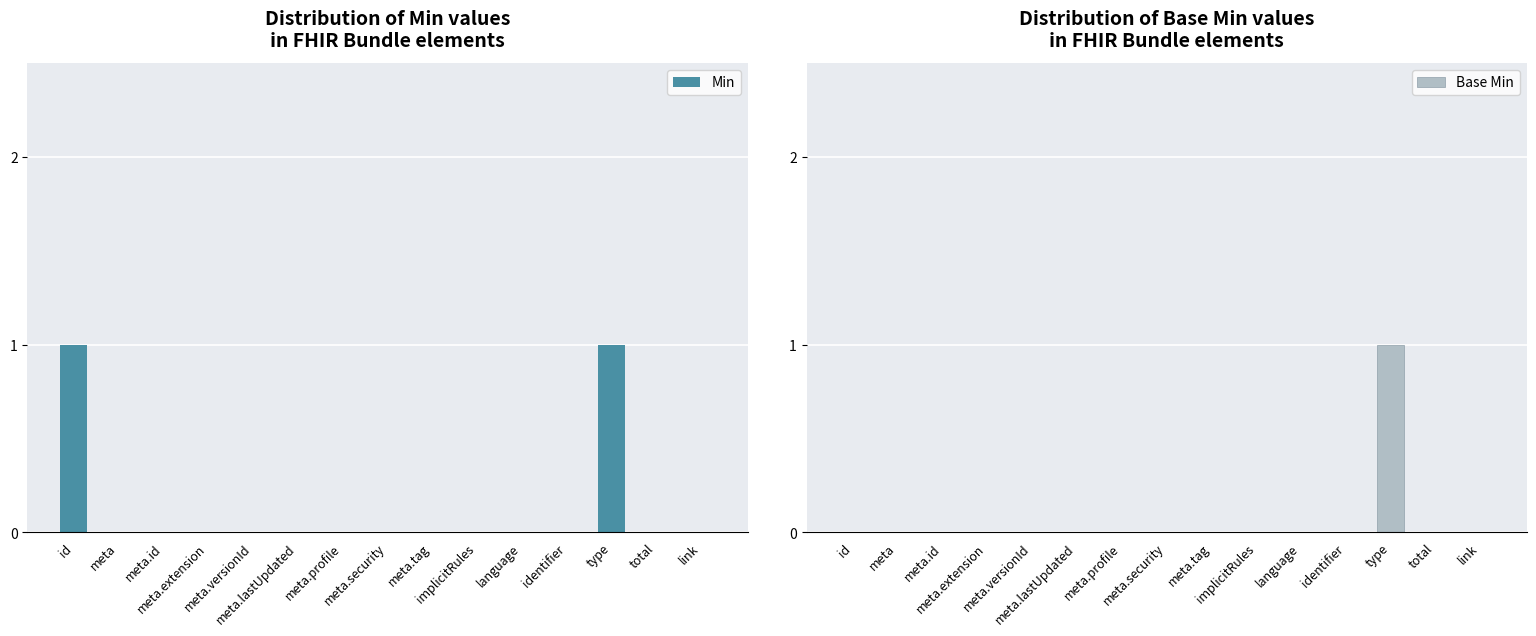

Which series has the largest range (max minus min)?

Min